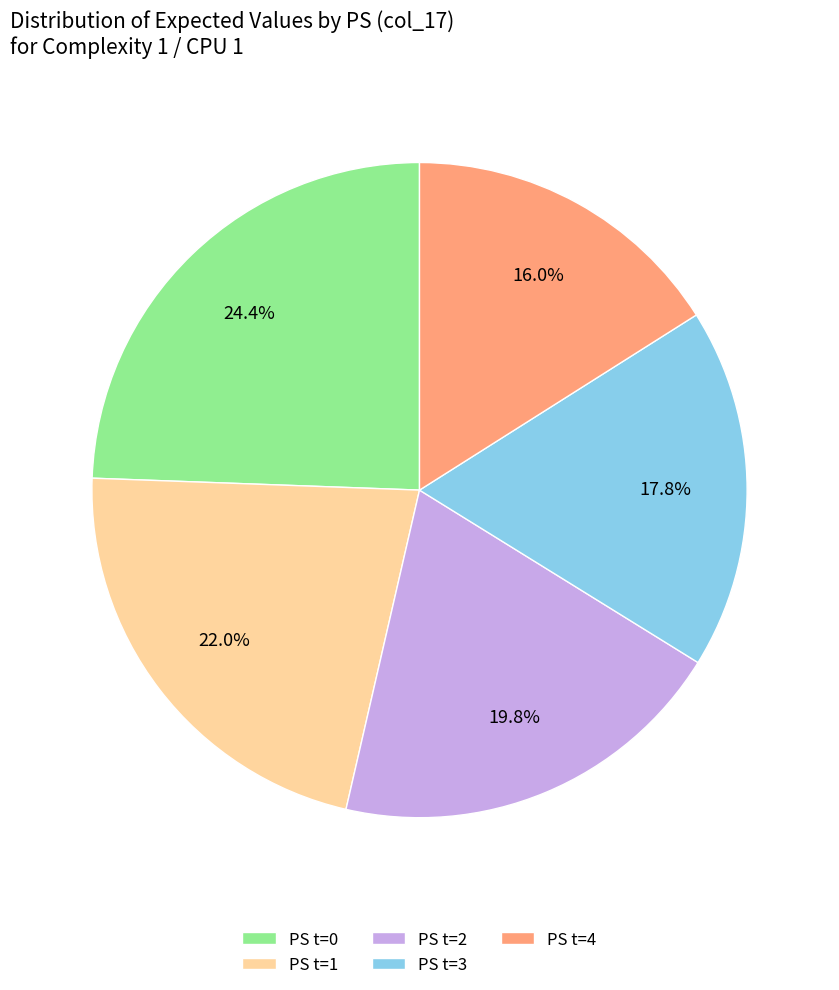

Rank the categories by value from highest to lowest.

PS t=0, PS t=1, PS t=2, PS t=3, PS t=4